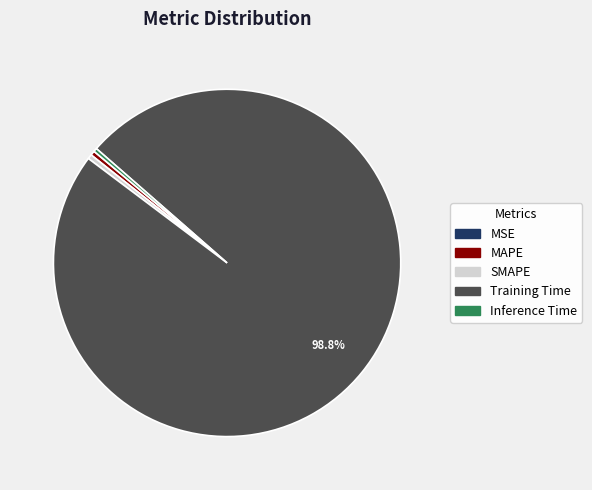

Is it true that MAPE is 0% of the pie?

True